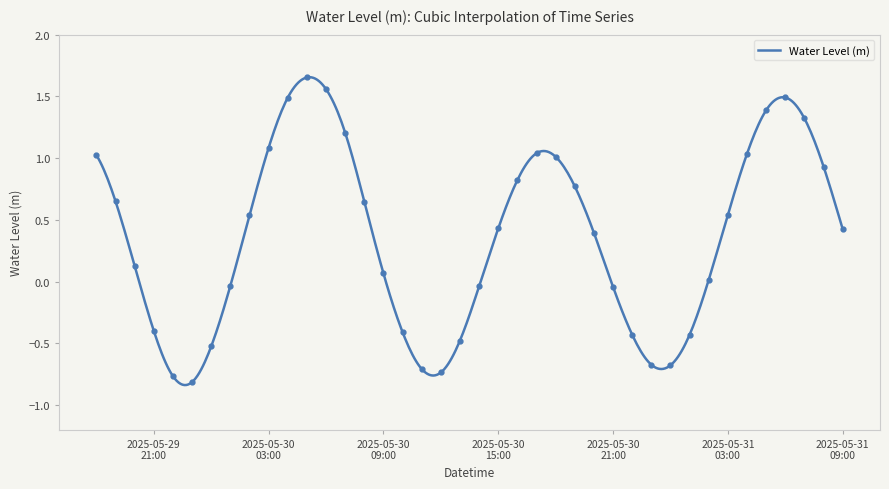

How many points are lower than both their immediate neighbors (excluding endpoints)?

3